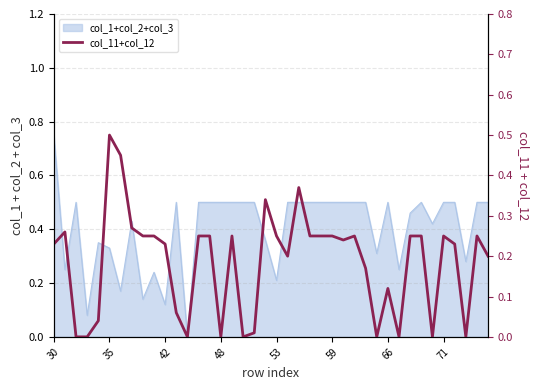

True or false: the data has more than 2 interior local peaks.

True